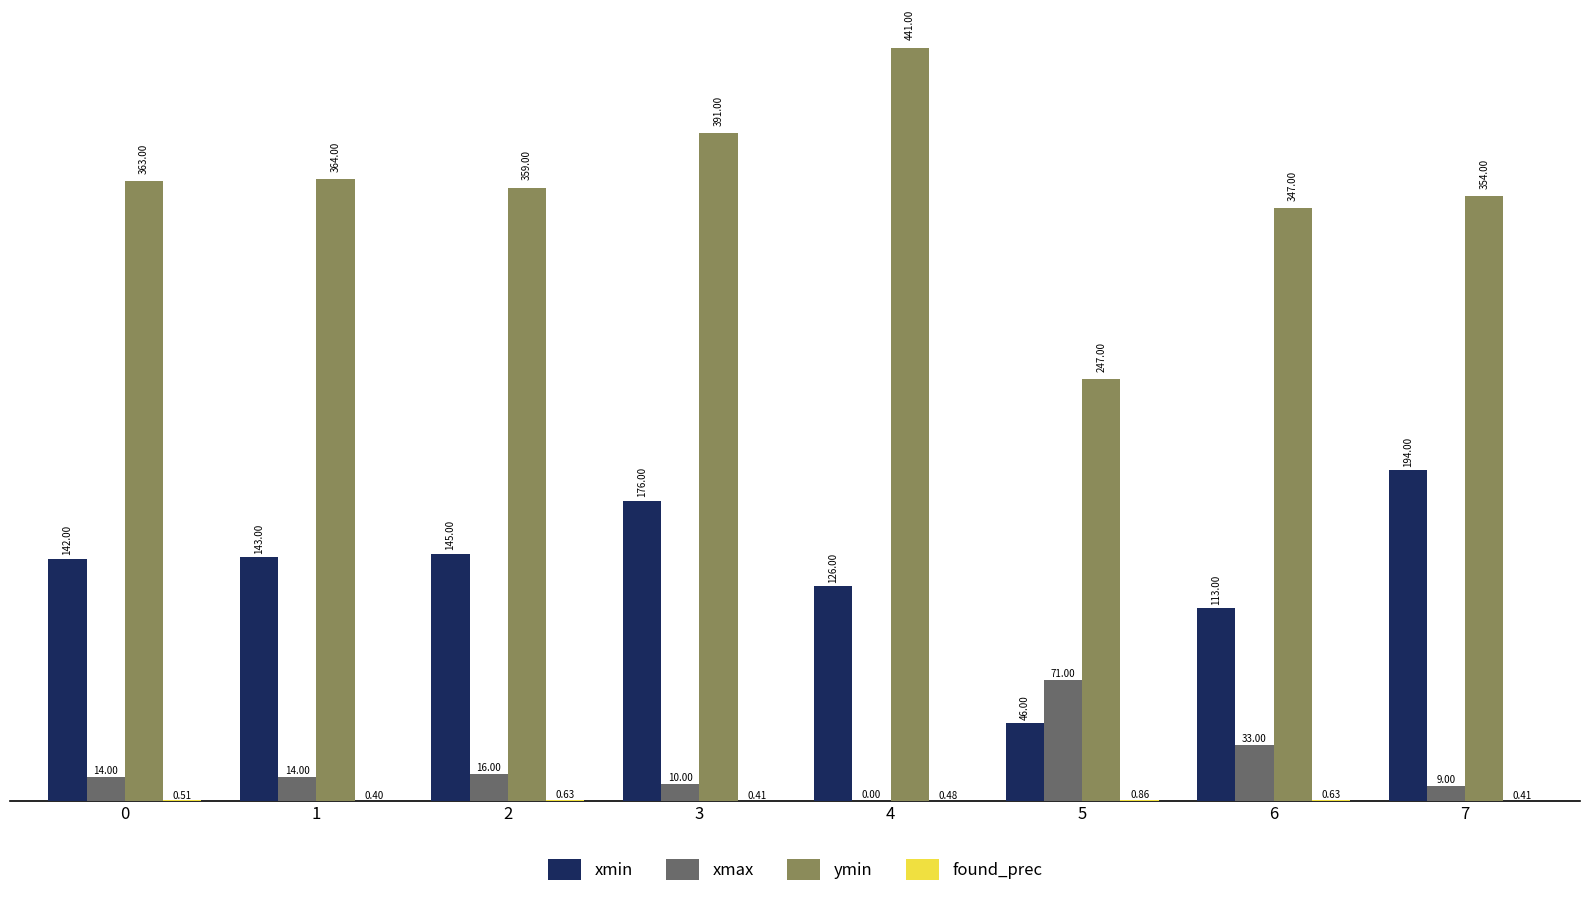

Between 1 and 7, which series saw the biggest shift?

xmin